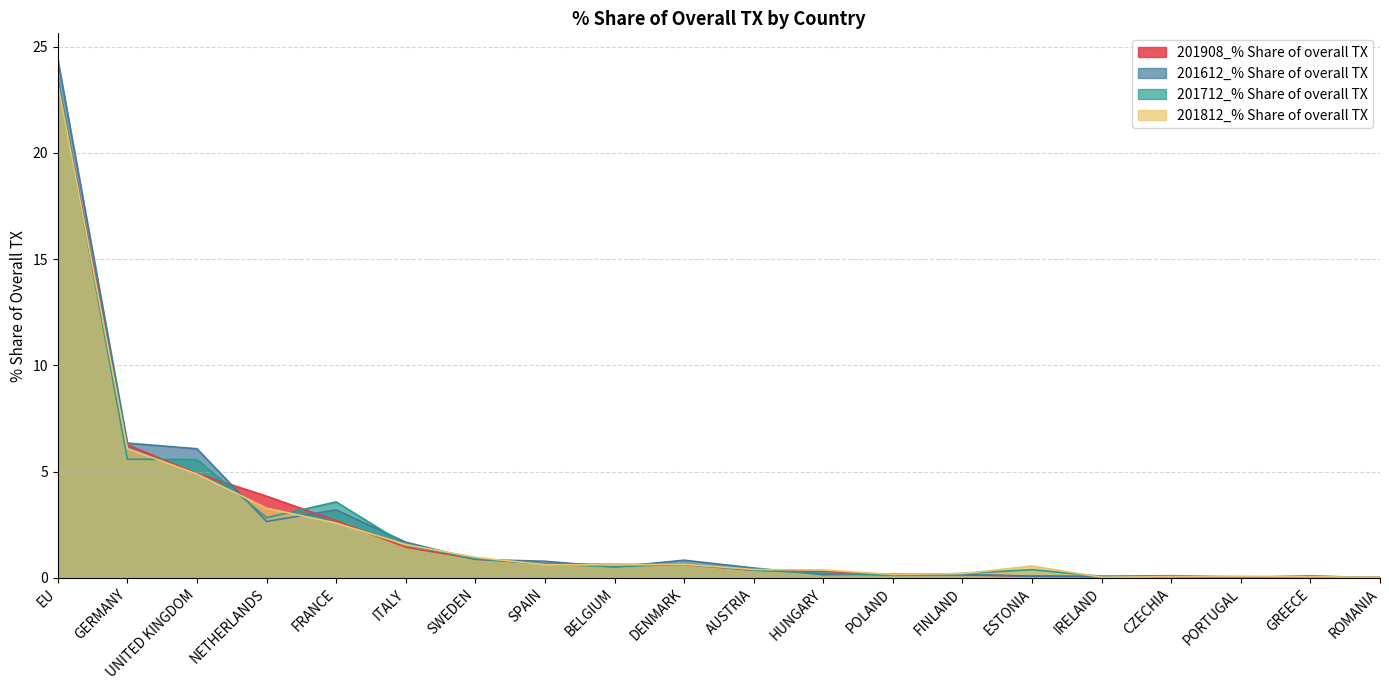

Rank the series by their maximum value, from lowest to highest.

201812_% Share of overall TX, 201908_% Share of overall TX, 201712_% Share of overall TX, 201612_% Share of overall TX